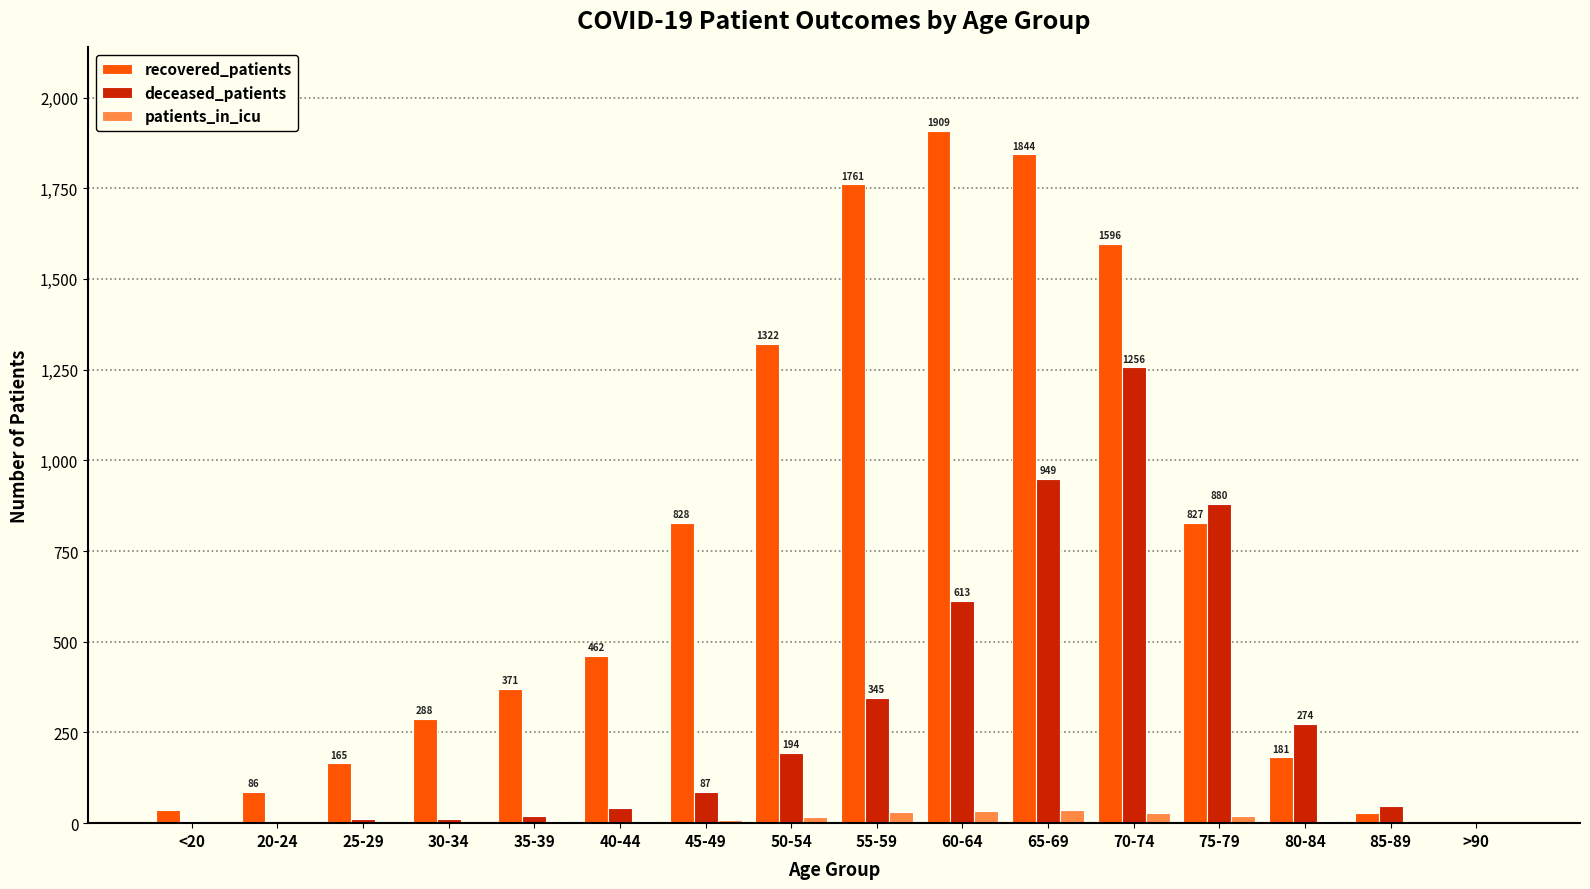

Which series has the largest total across all categories?

recovered_patients